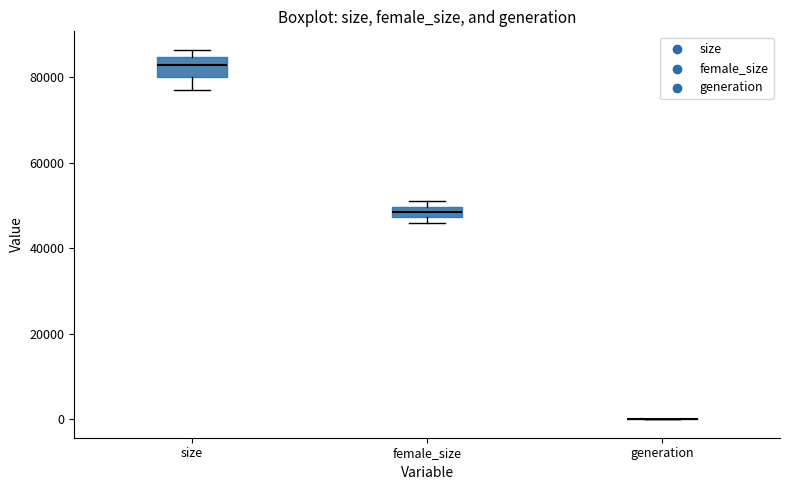

Comparing the boxes themselves (not the whiskers), which one is the tallest?

size